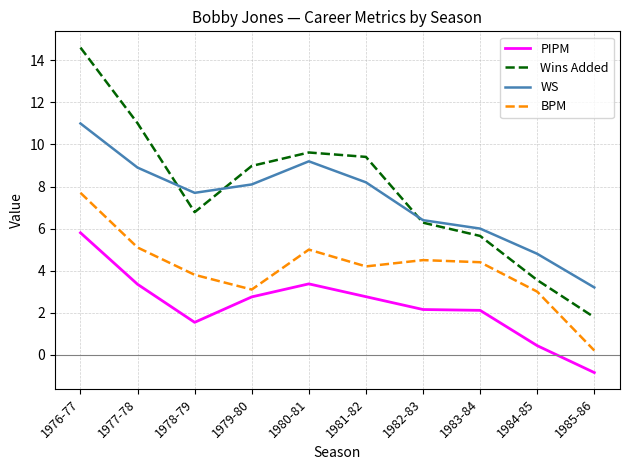

What position from the right is 1981-82?

5